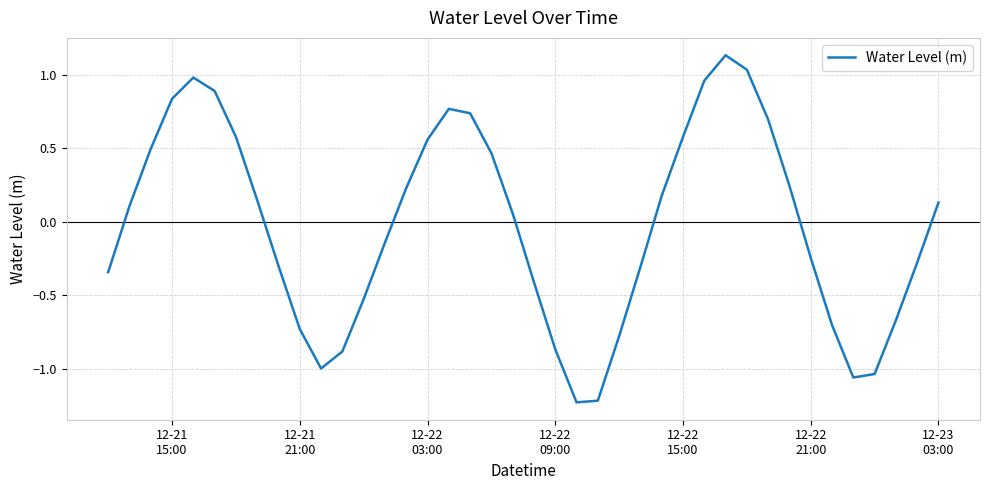

What is the difference between the maximum and minimum values?

2.4